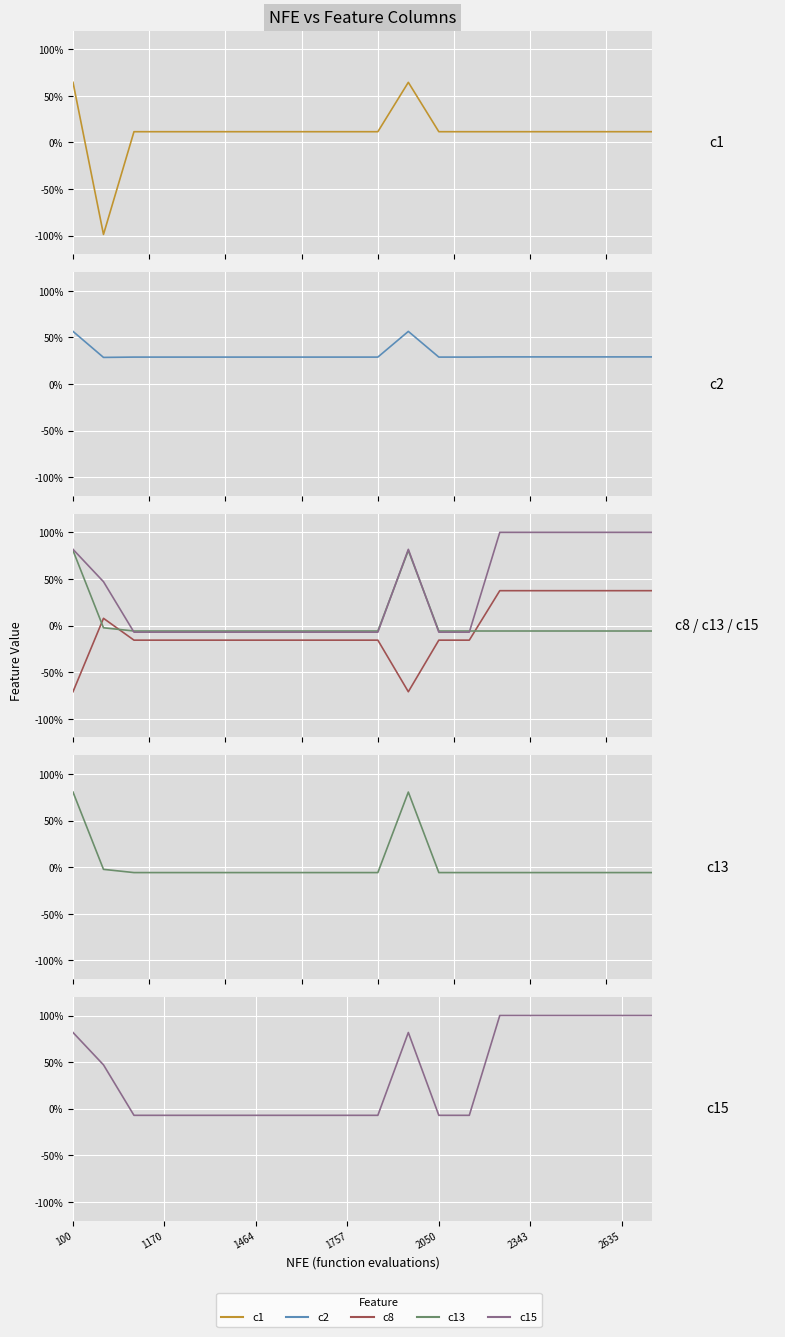

Is it true that c13 equals -0.1 at 10?

True